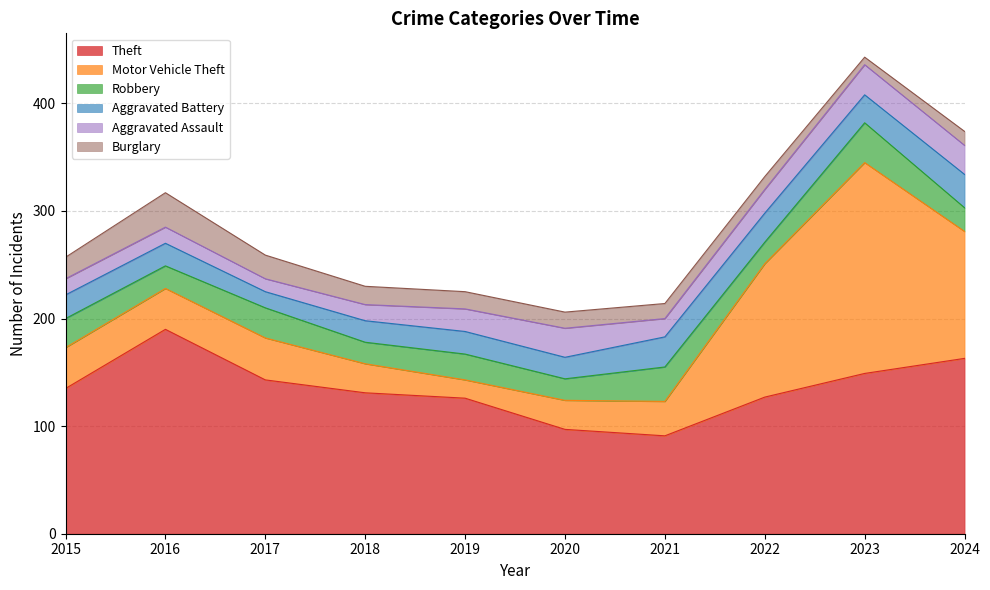

What is the difference between the Aggravated Assault values at 2021 and 2020?

10